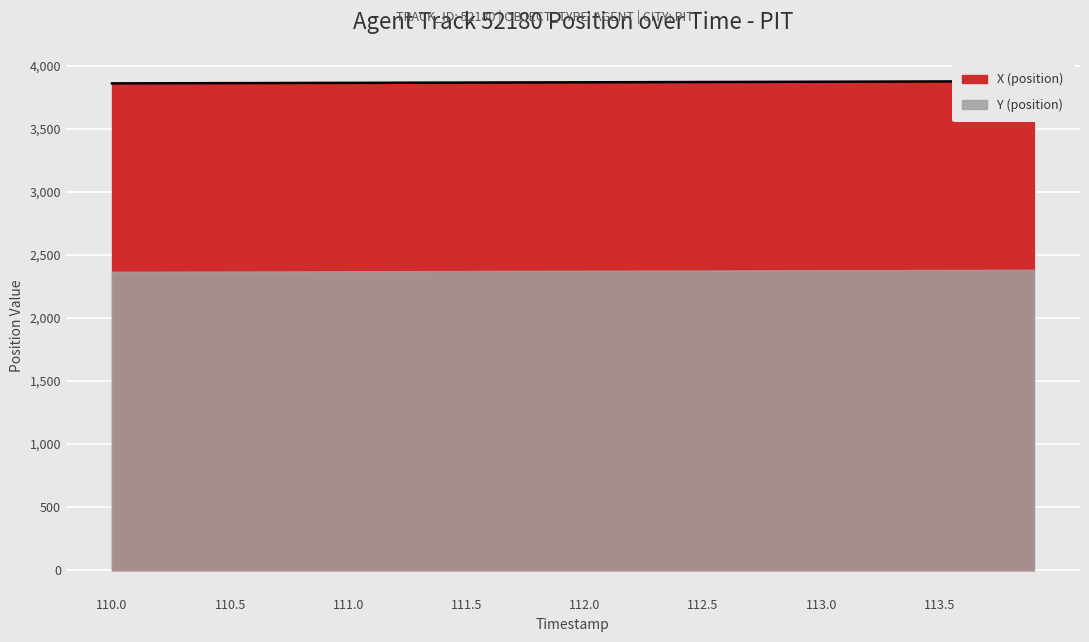

Does the chart display data point markers on the line(s)?

No